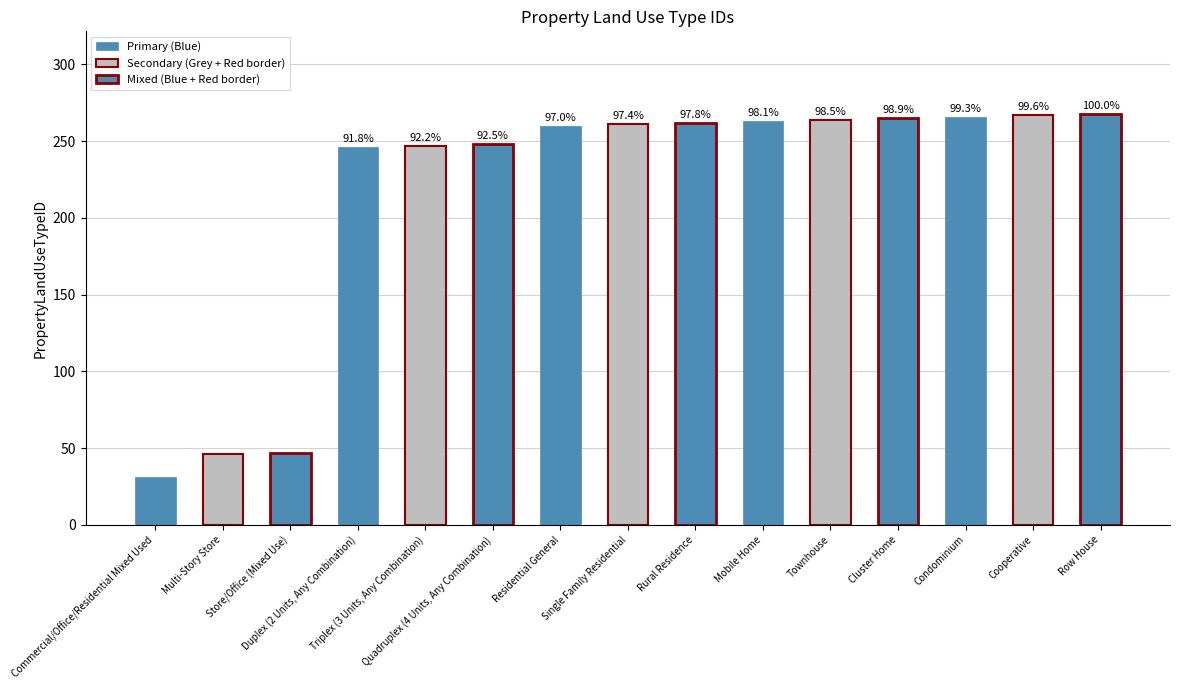

What is the average value of the Secondary (Grey + Red border) series?

217